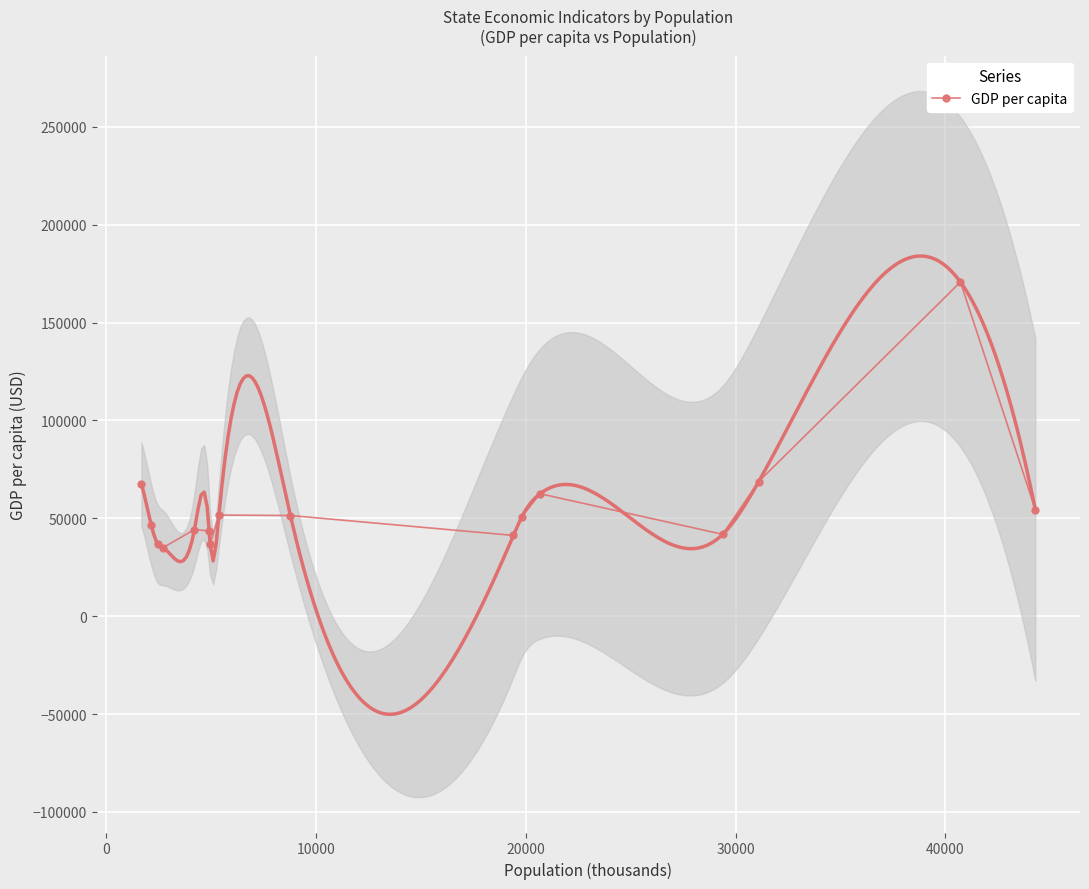

What is the lowest value of the GDP per capita series?

34957